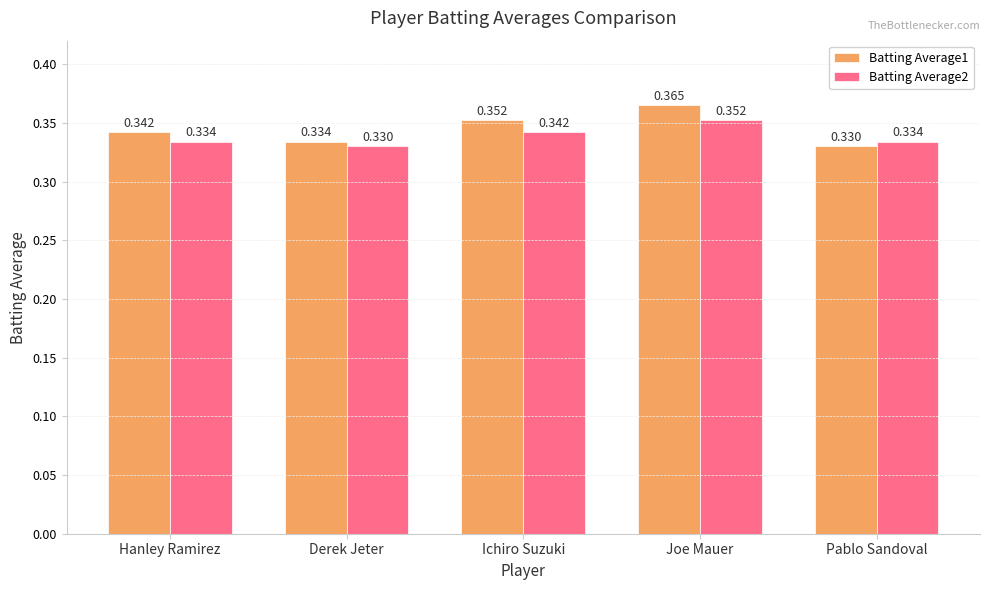

What is the label of the 1st bar from the left?

Hanley Ramirez